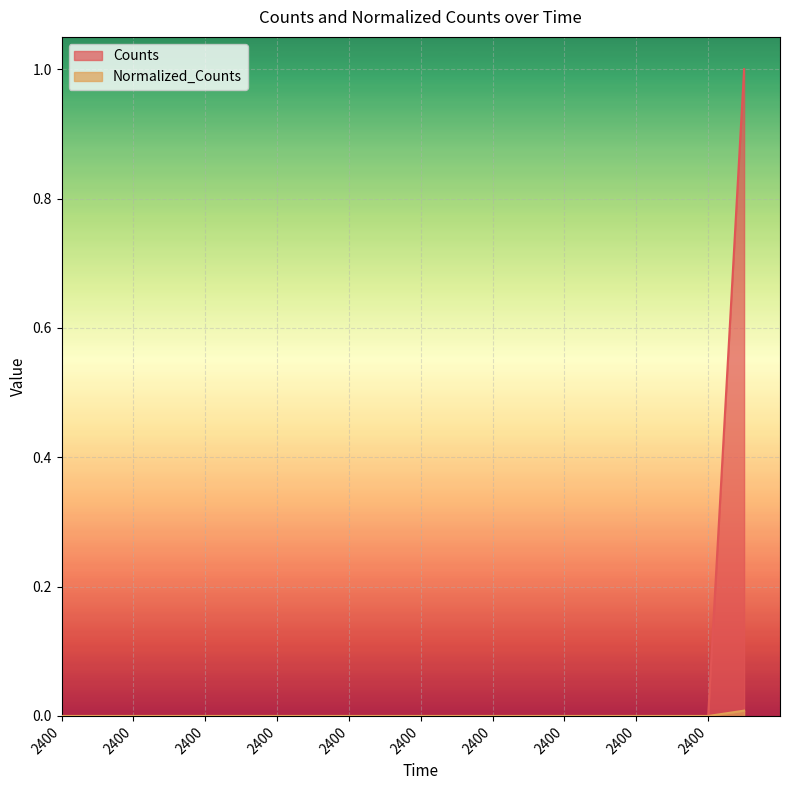

Which series has the widest spread of values?

Counts